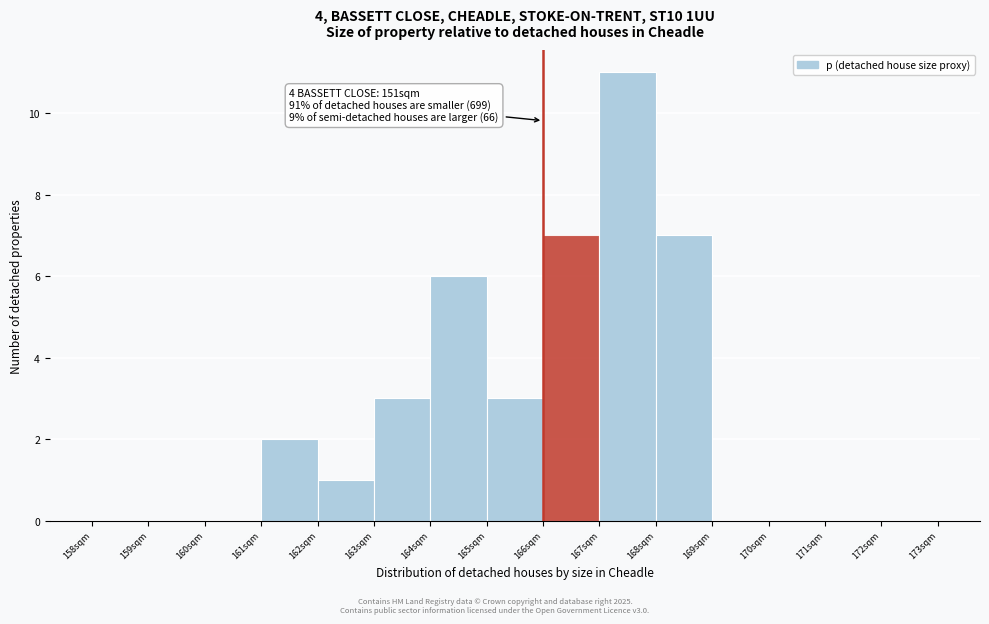

Over which range of the x-axis is the bar tallest?

167 to 168